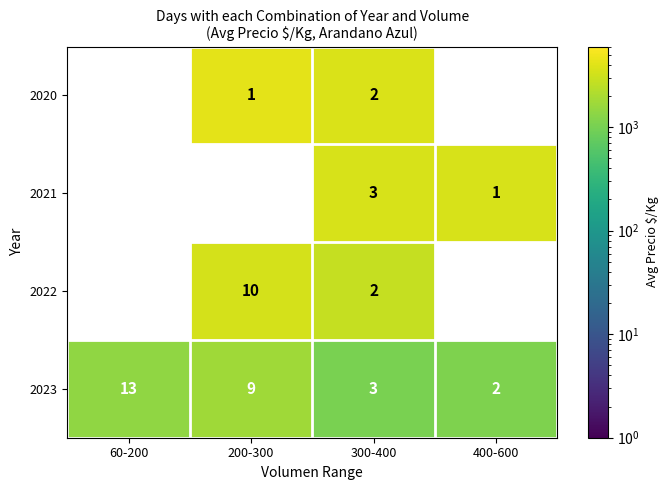

What is the sum of the 2022 values at 200-300 and 300-400?

12